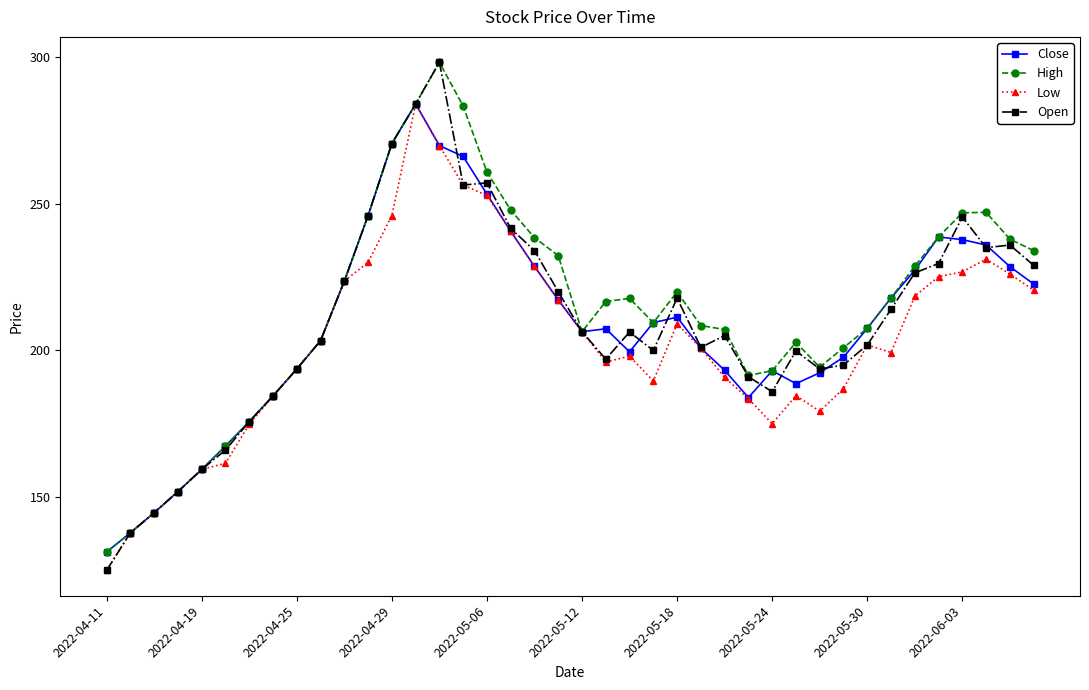

Which series has the widest spread of values?

Open